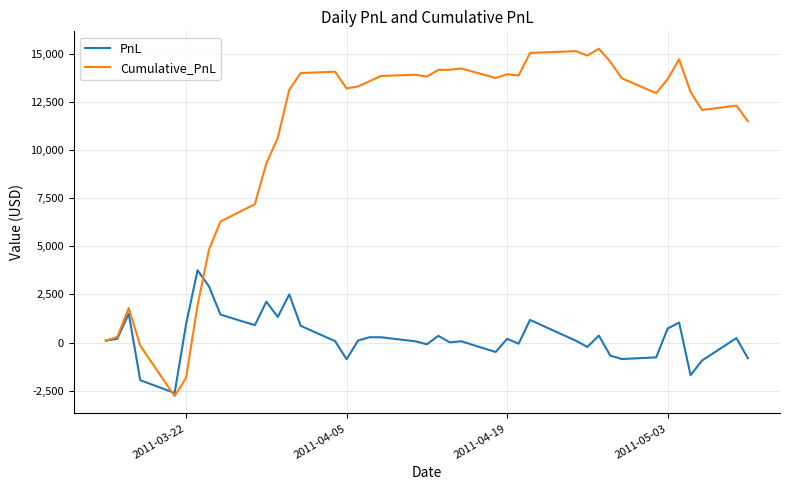

Which series has the largest total across all categories?

Cumulative_PnL